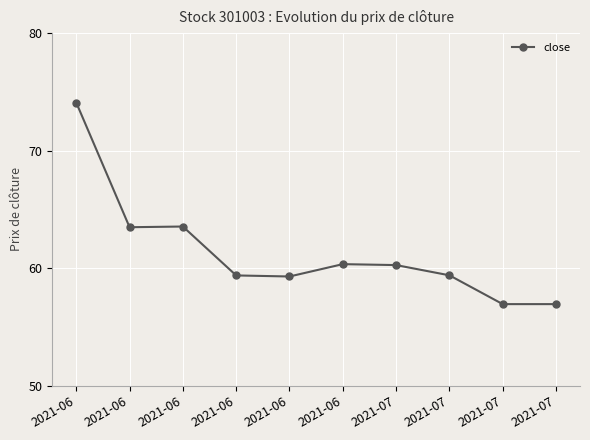

How many values are below 60?

5